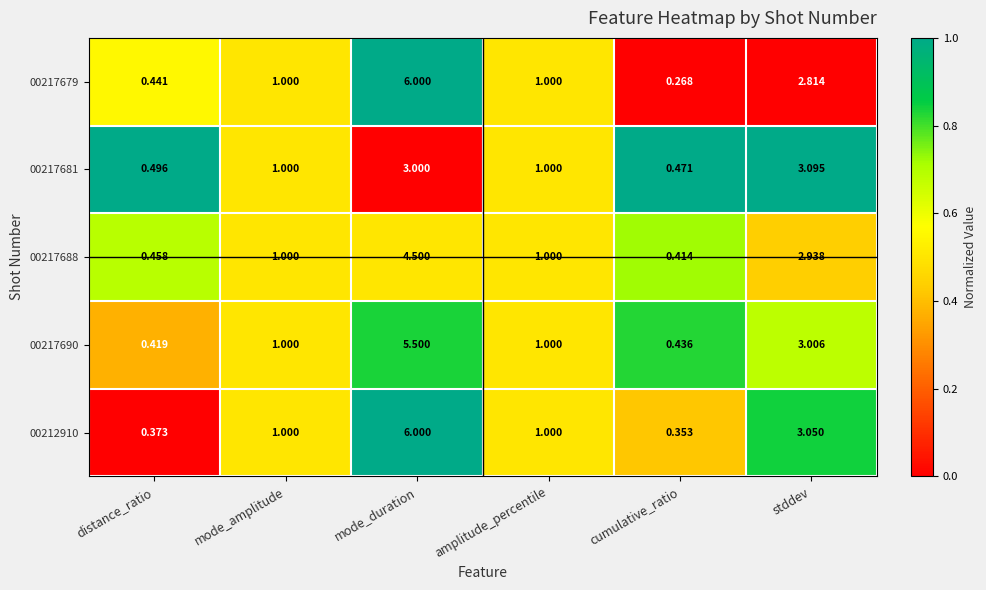

At which category is the sum across all series the highest?

mode_duration